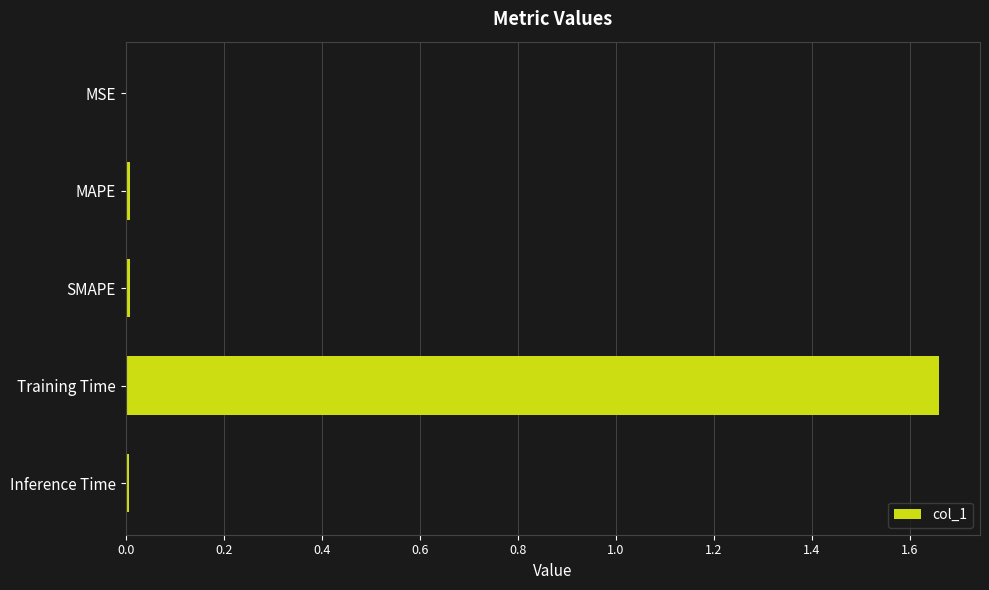

What is the average value?

0.3